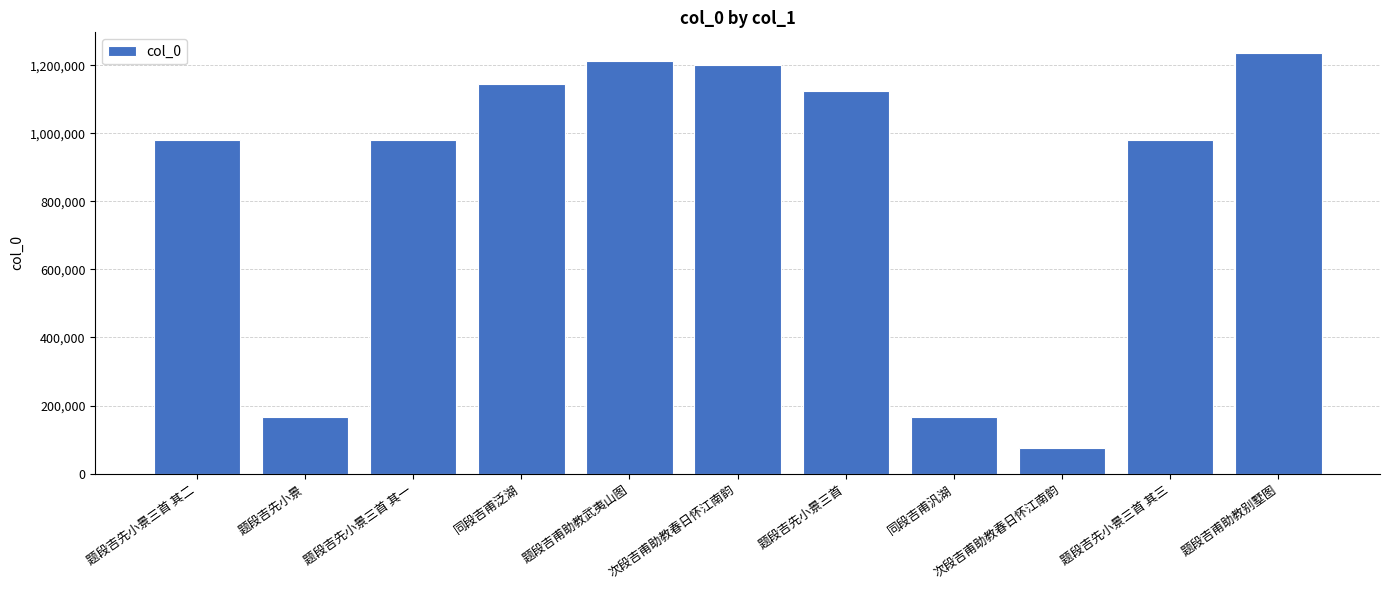

Reading left to right, list all the values displayed in this chart.

题段吉先小景三首 其二=979219	题段吉先小景=165917	题段吉先小景三首 其一=979220	同段吉甫泛湖=1143507	题段吉甫助教武夷山图=1211310	次段吉甫助教春日怀江南韵=1200771	题段吉先小景三首=1125099	同段吉甫汎湖=167234	次段吉甫助教春日怀江南韵=75273	题段吉先小景三首 其三=979218	题段吉甫助教别墅图=1234699